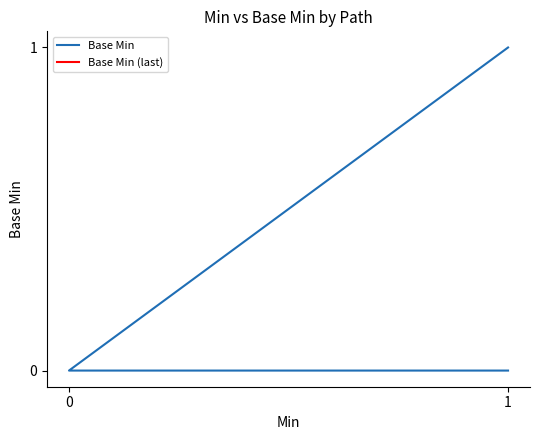

How many values are between 0 and 1?

4